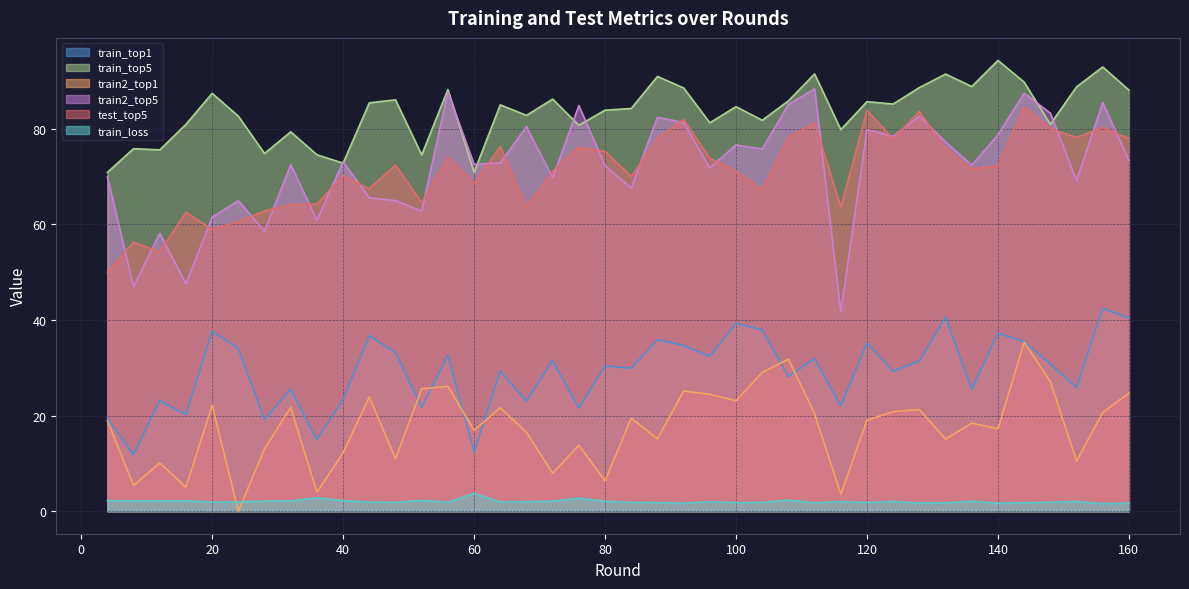

What are all the series names shown in the legend?

train_top1, train_top5, train2_top1, train2_top5, test_top5, train_loss